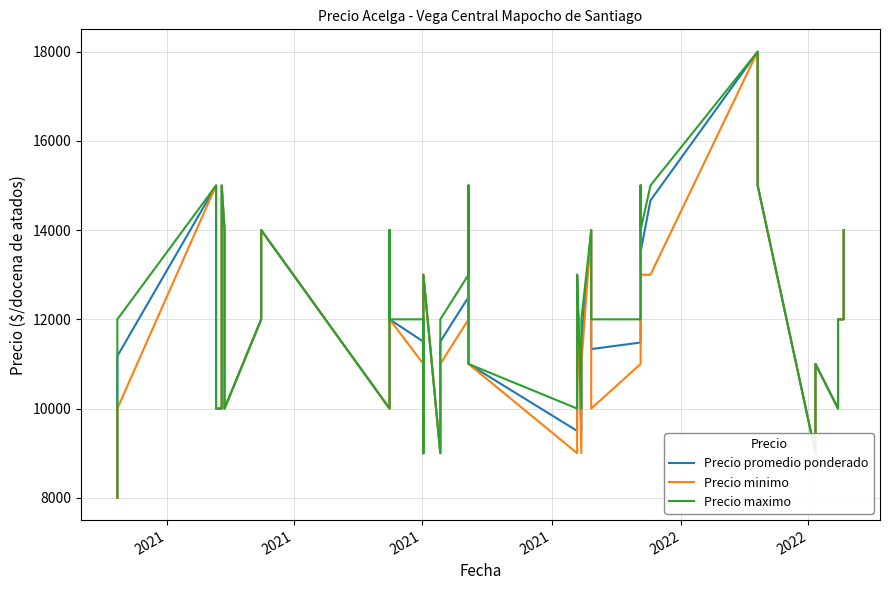

What is the value of the Precio maximo point at the 14th from the left?

12000